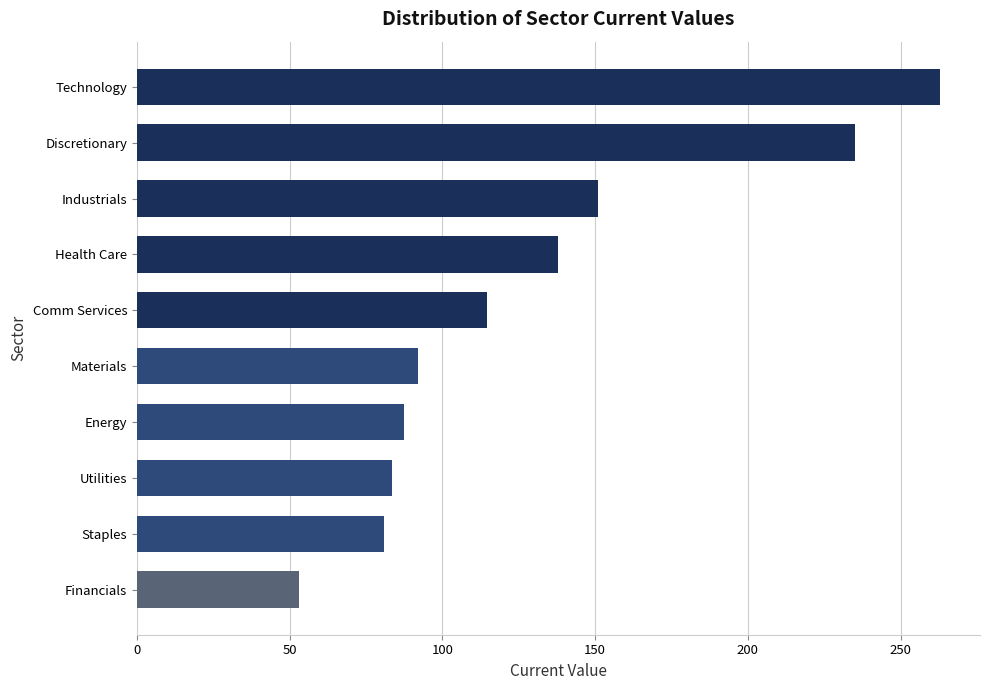

Which label corresponds to the smallest value in the chart?

Financials